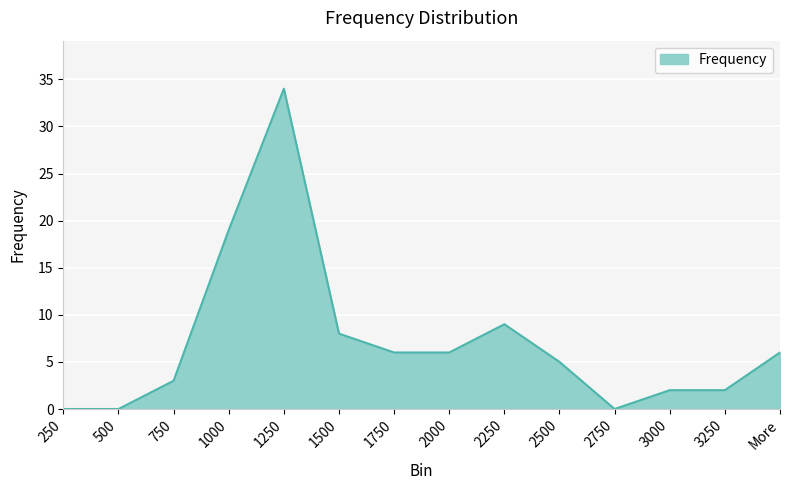

Where is the data nearest to the value 17?

1000